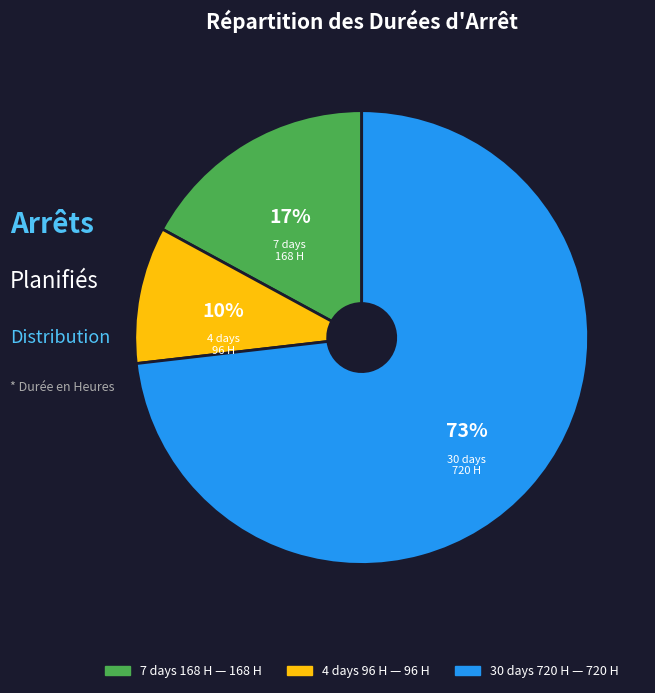

How many slices are in this pie chart?

3